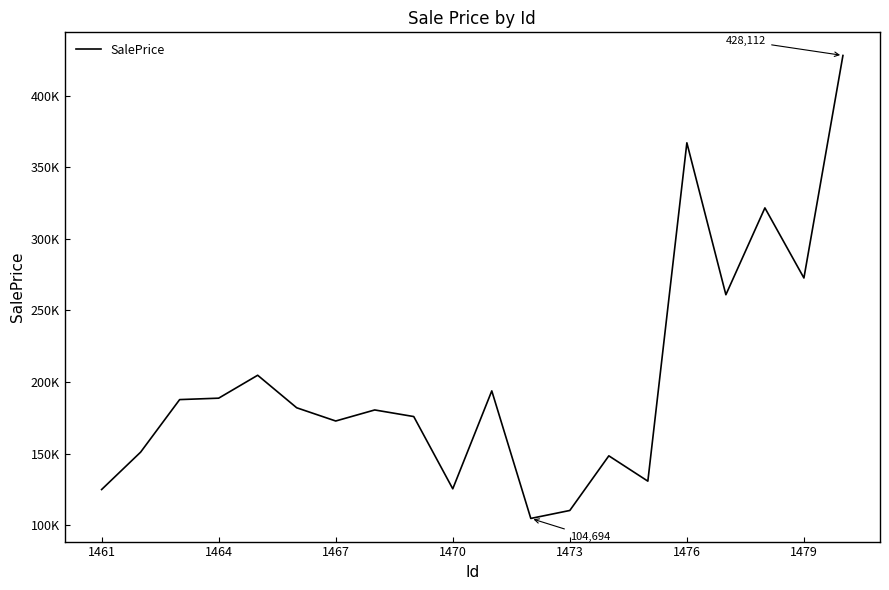

What is the minimum value shown in the chart?

104693.9